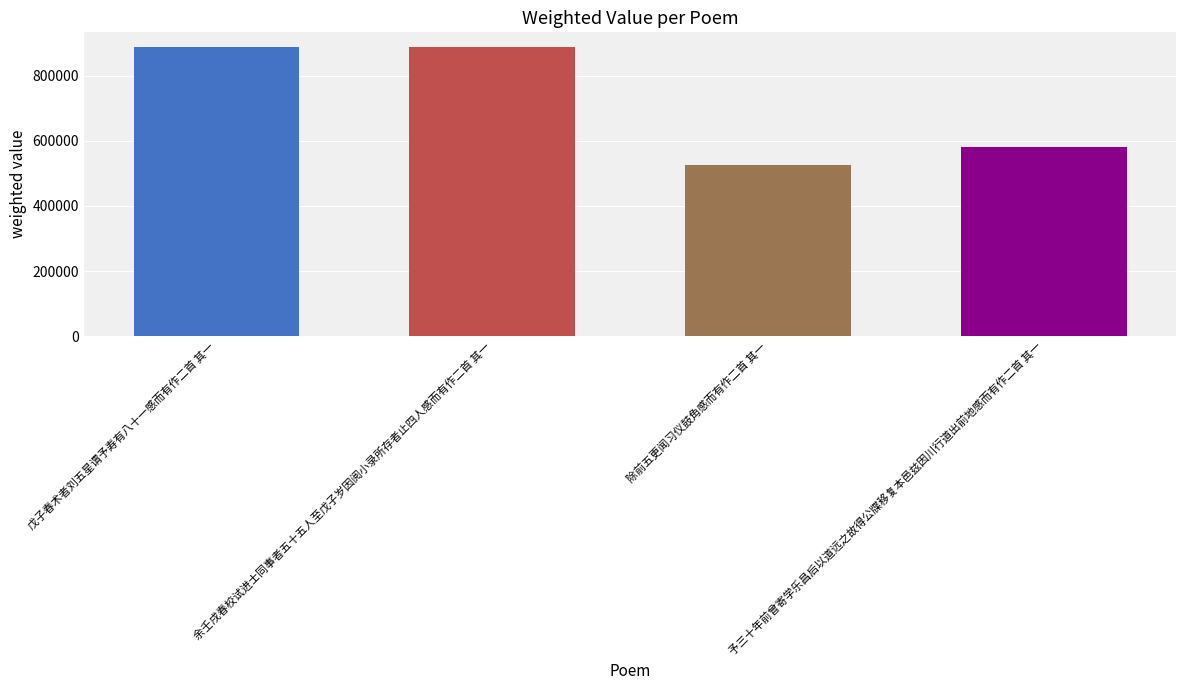

Is it true that the value at 戊子春术者刘五星谓予寿有八十一感而有作二首 其一 is 888636?

True